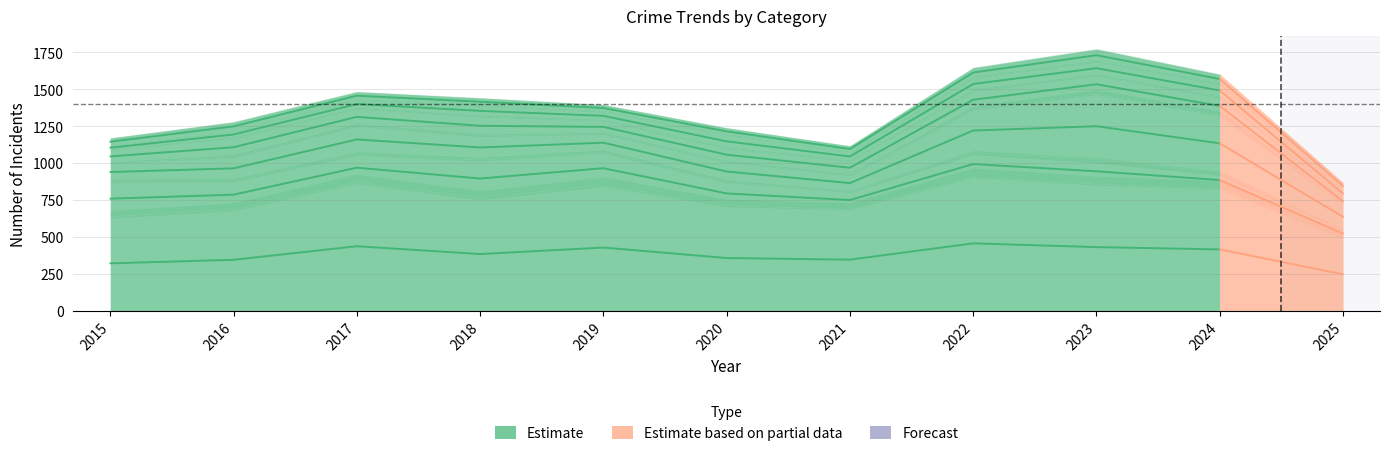

Read the value at 2021.

345.5